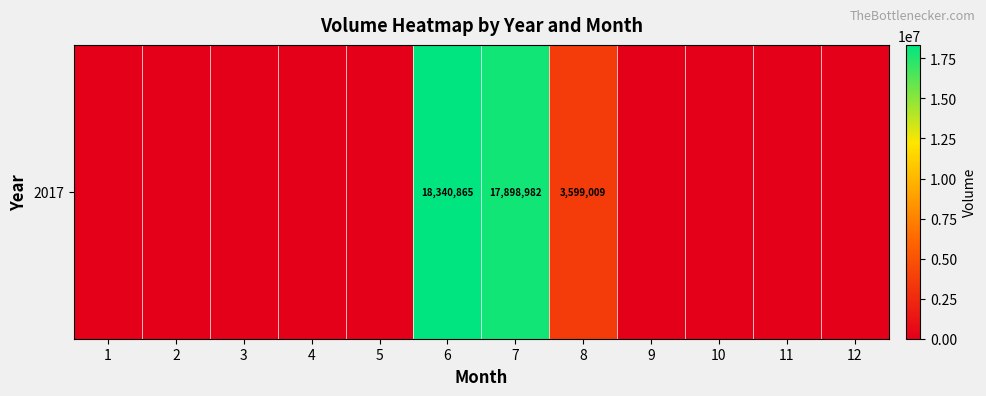

Rank the categories by value from highest to lowest.

6, 7, 8, 1, 2, 3, 4, 5, 9, 10, 11, 12